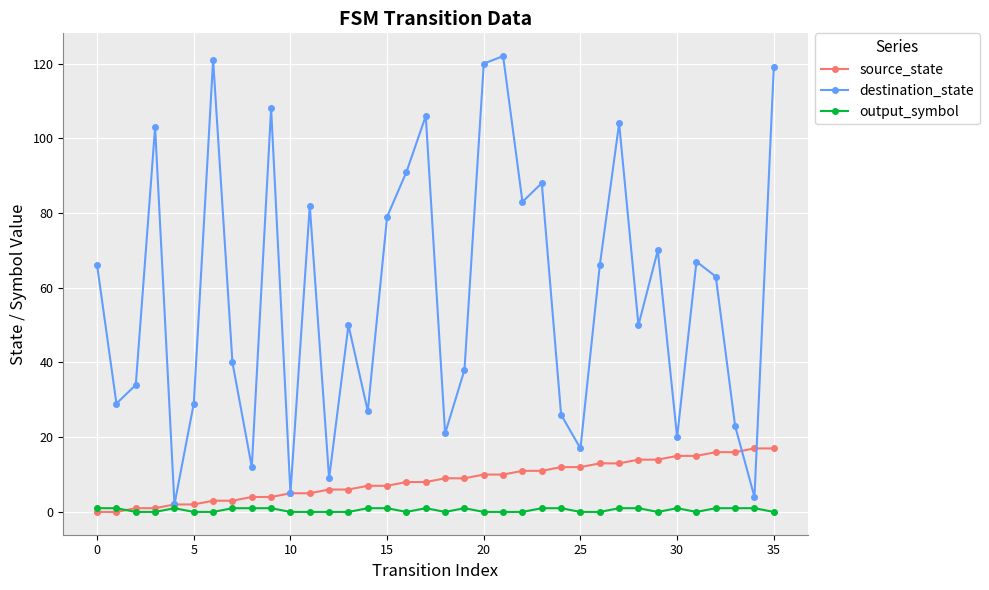

True or false: output_symbol has more than 0 interior local peaks.

True